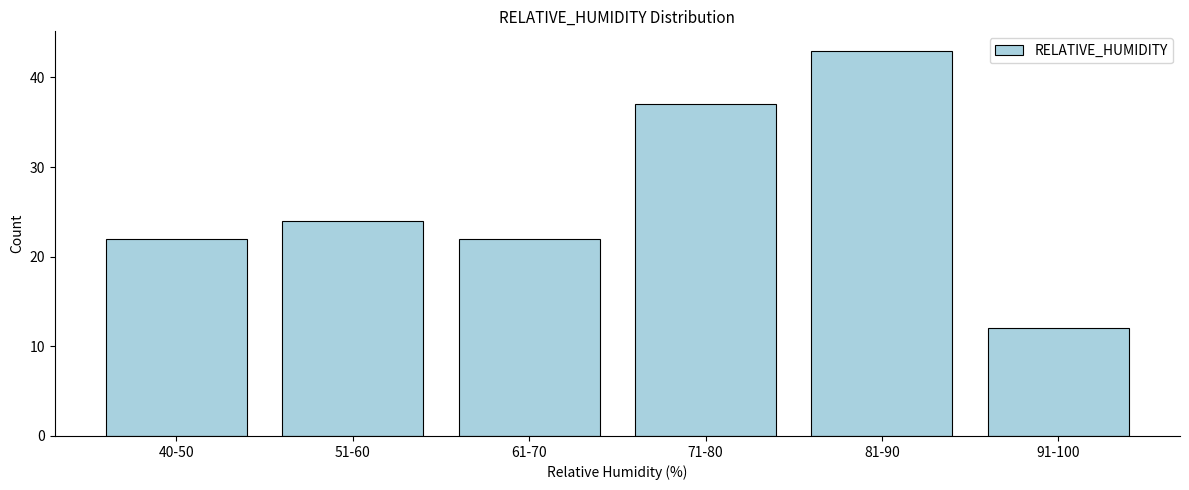

Reading left to right, transcribe all the data shown in this chart.

22	24	22	37	43	12